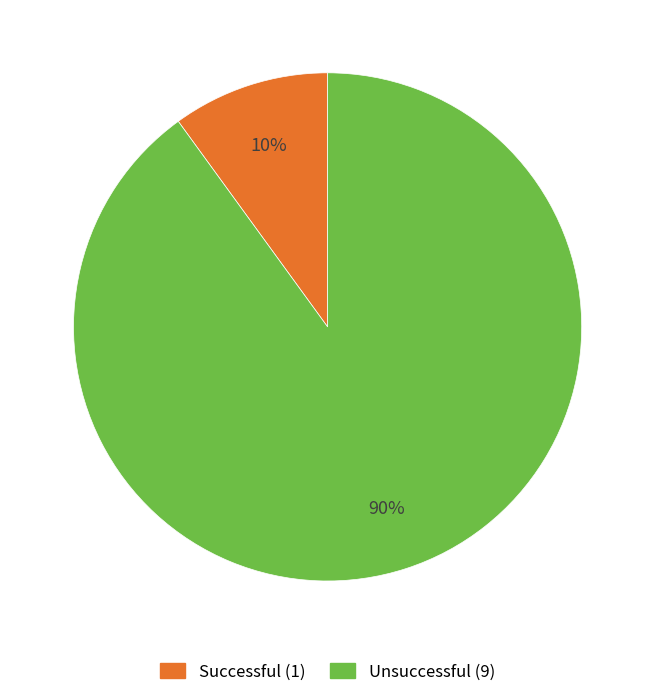

Count the number of slices in the pie.

2